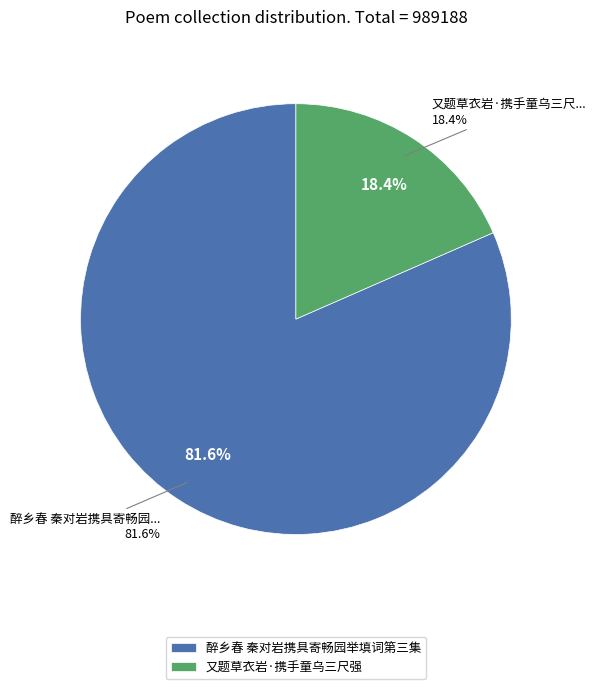

Is it true that 又题草衣岩·携手童乌三尺强 is 5% of the pie?

False